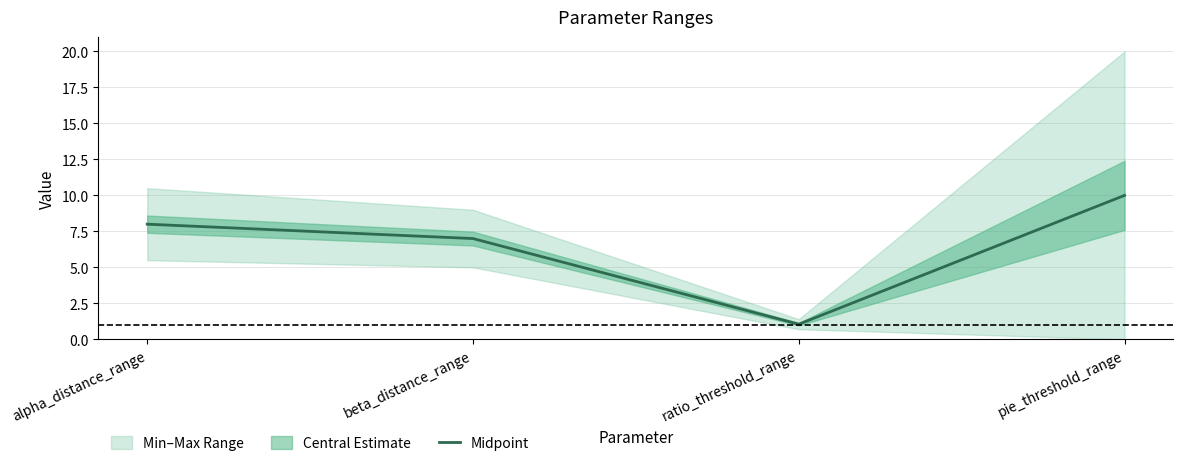

Is it true that the value at beta_distance_range is 7.0?

True